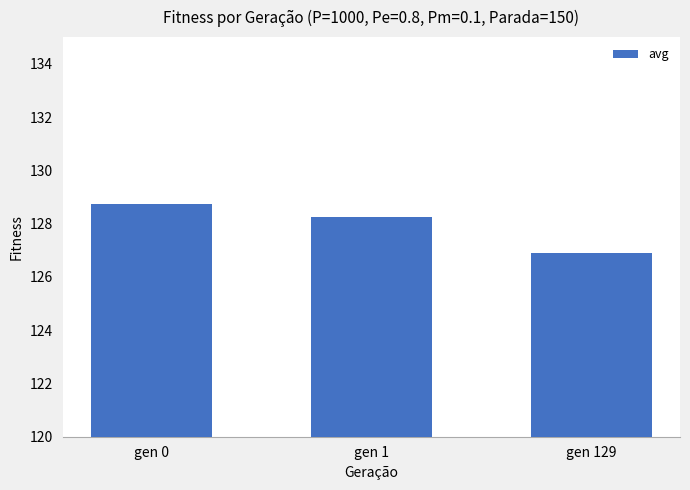

List the labels in order of value, smallest first.

gen 129, gen 1, gen 0